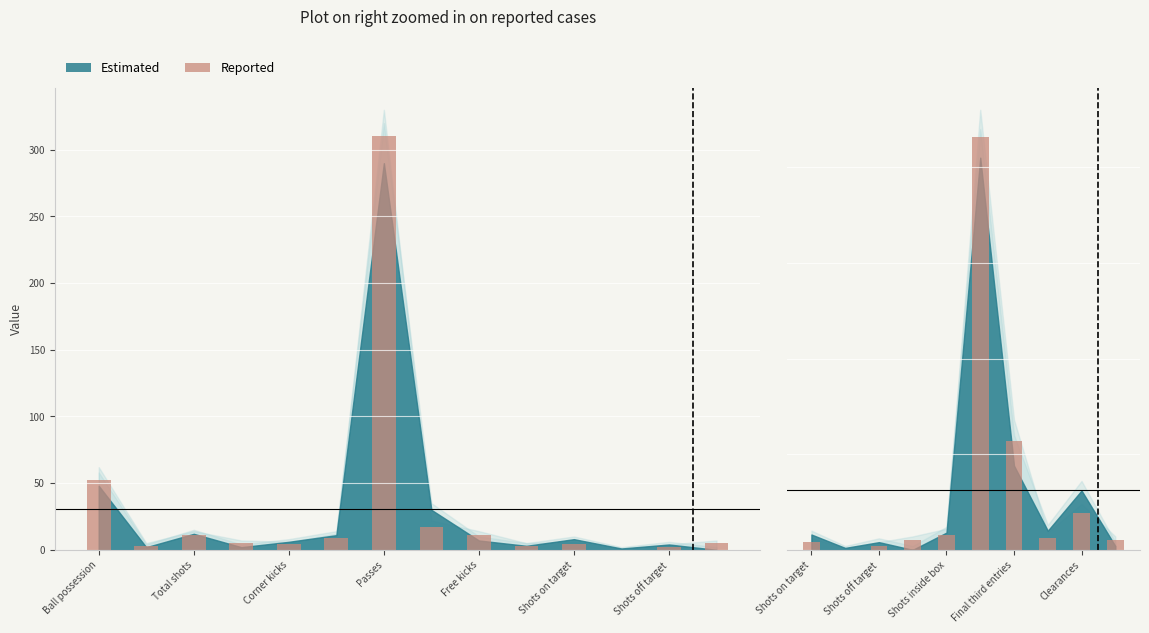

What is the value of the 13th bar from the left?

2